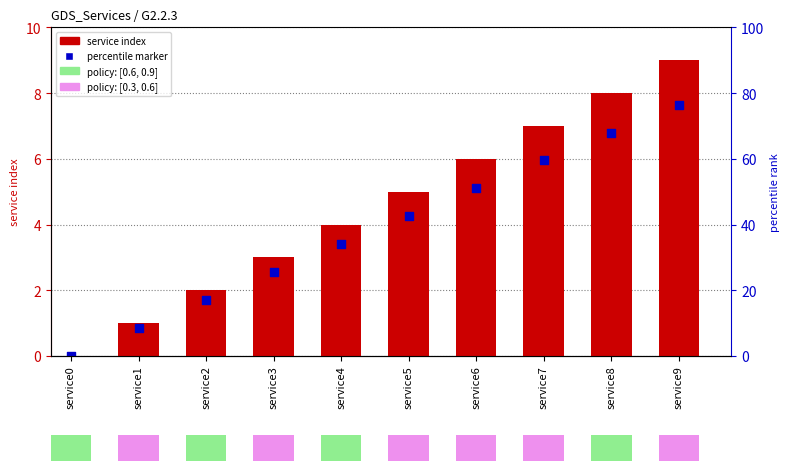

At how many categories does at least one series exceed 6?

3